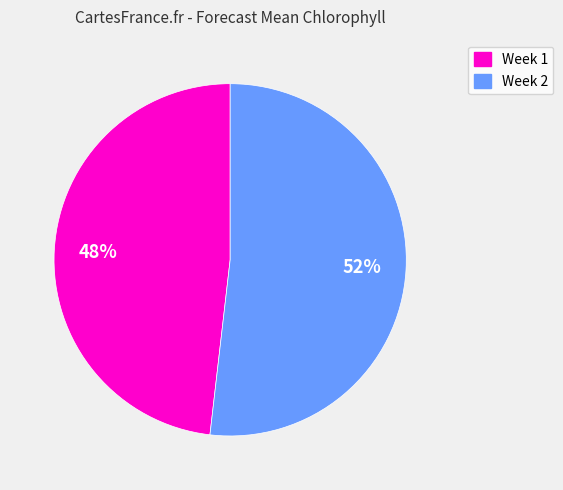

Does any single category account for the majority?

Yes